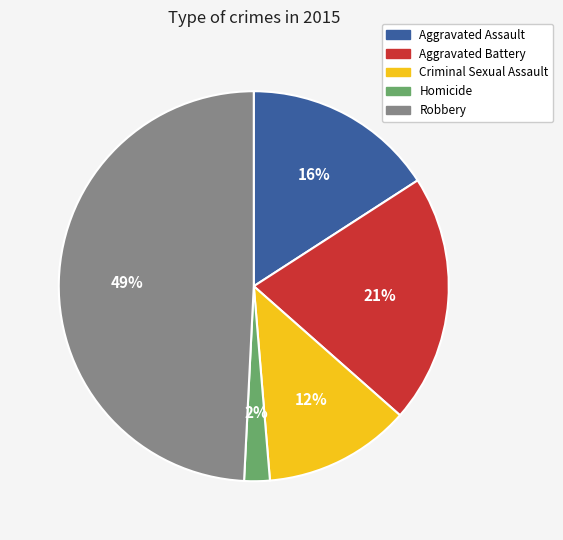

To the nearest percent, what is the difference between the largest and smallest slice percentages?

47%